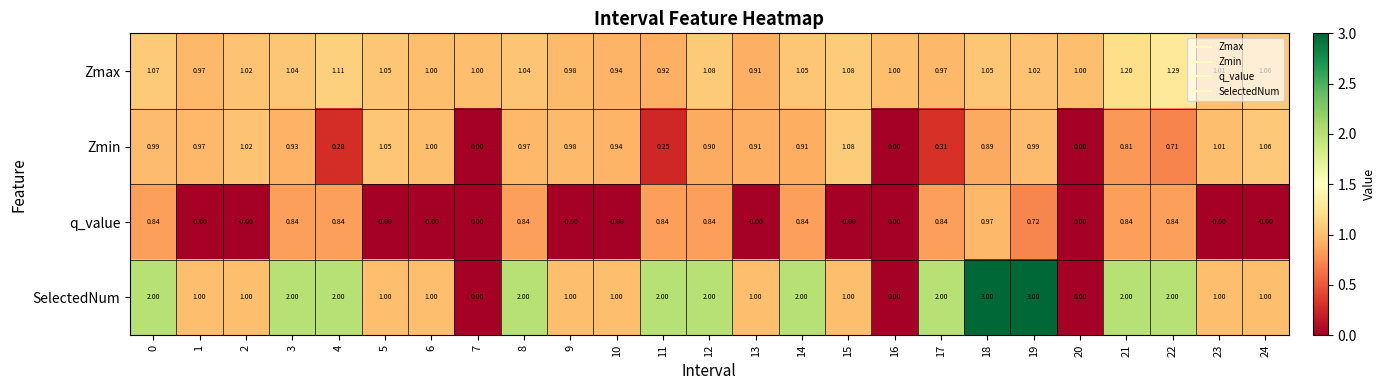

How many distinct data groups are displayed?

4